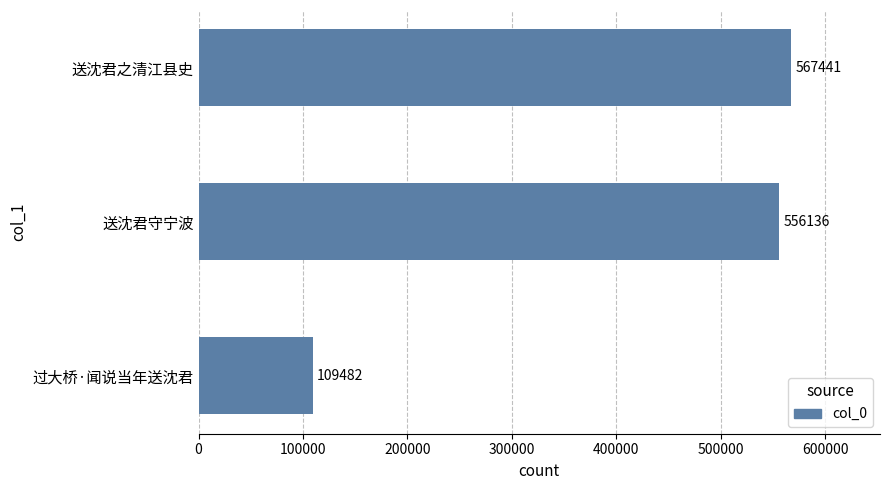

How many data points are less than 556136?

1